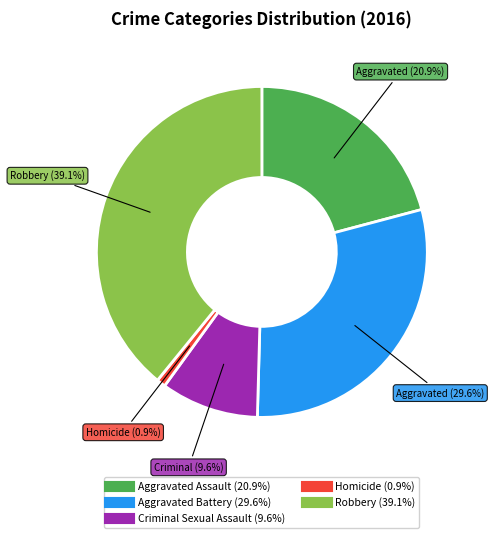

Is it true that Aggravated Assault is 21% of the pie?

True